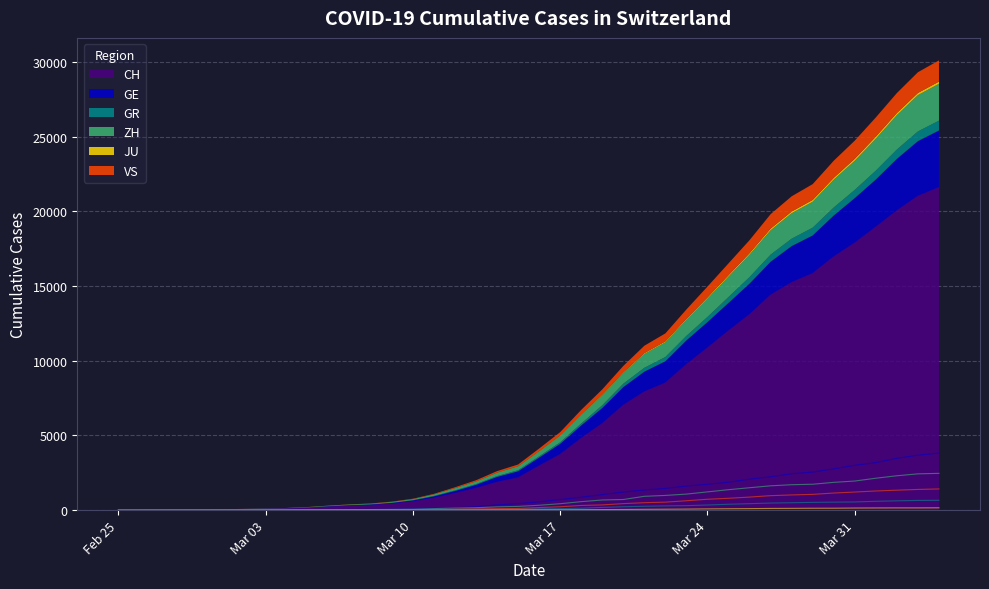

The value of ZH at 37 is 3594. True or false?

False